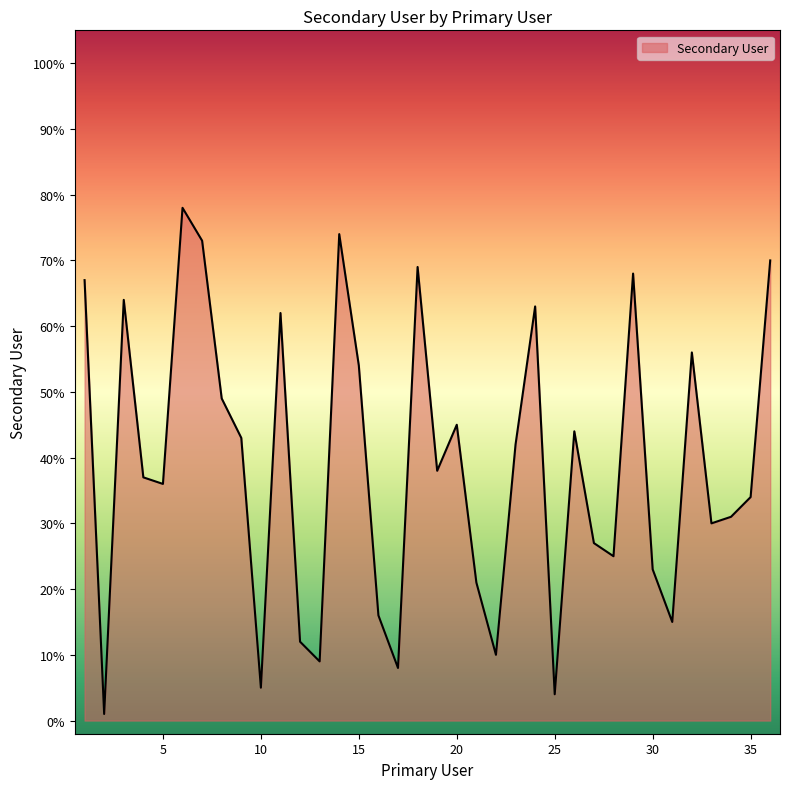

What is the maximum value shown in the chart?

78